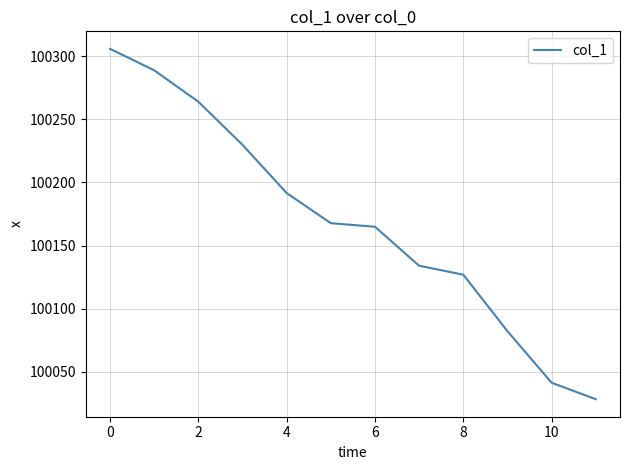

What is the smallest value displayed?

100028.1